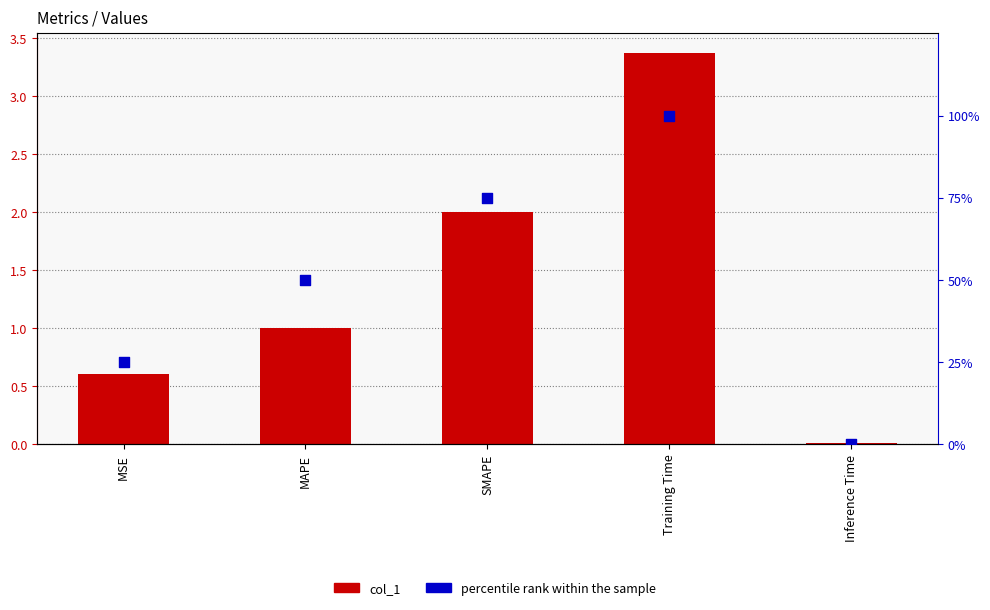

At which category is the sum across all series the highest?

Training Time